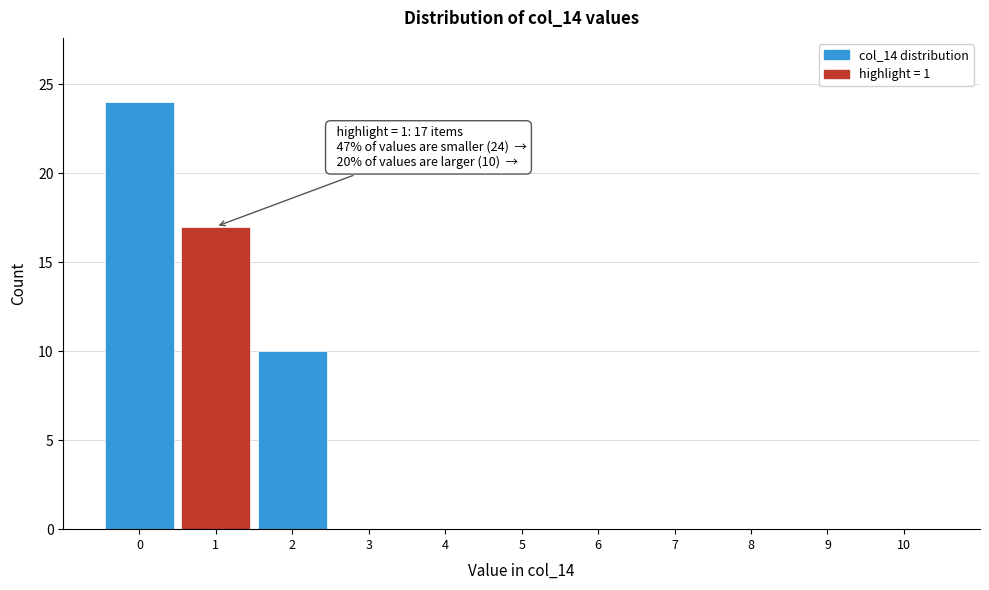

Which range on the x-axis has the tallest bar?

-0.5 to 0.5